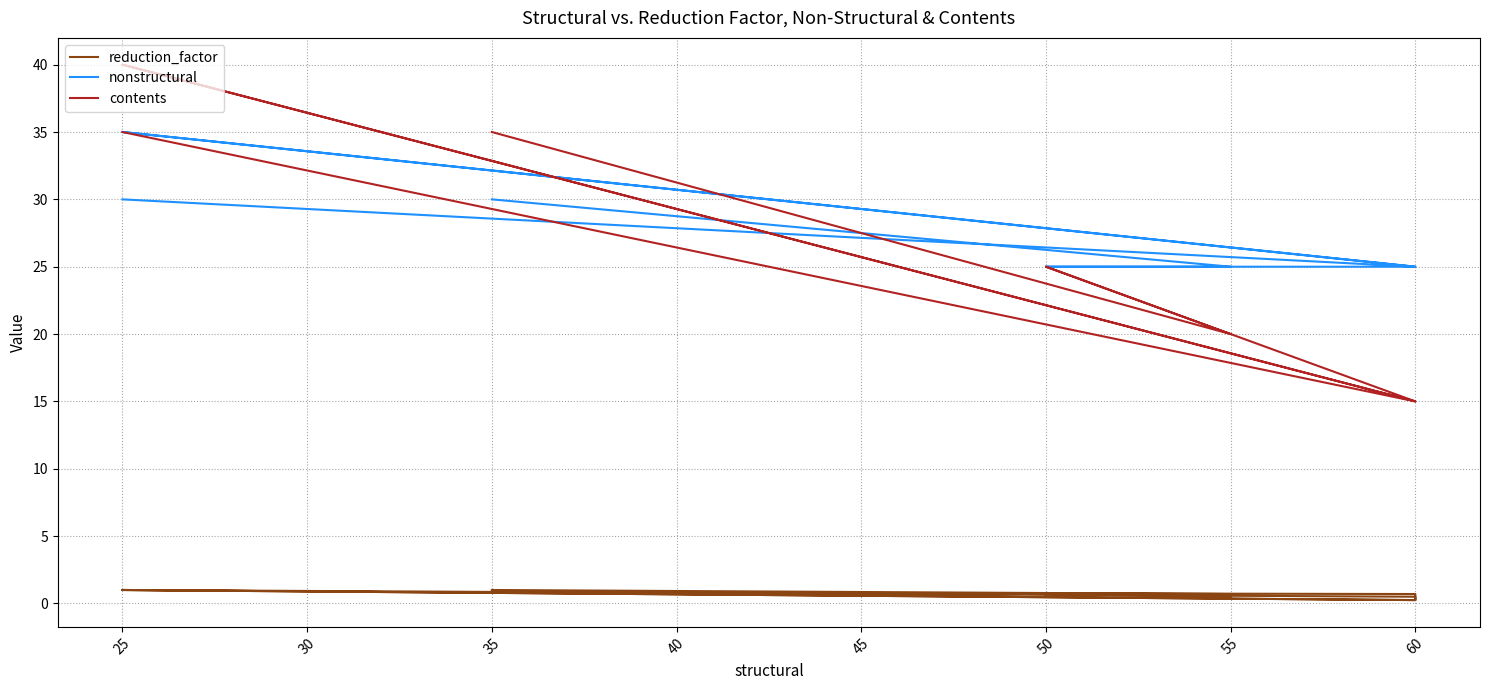

What is the maximum value shown in the chart?

40.0